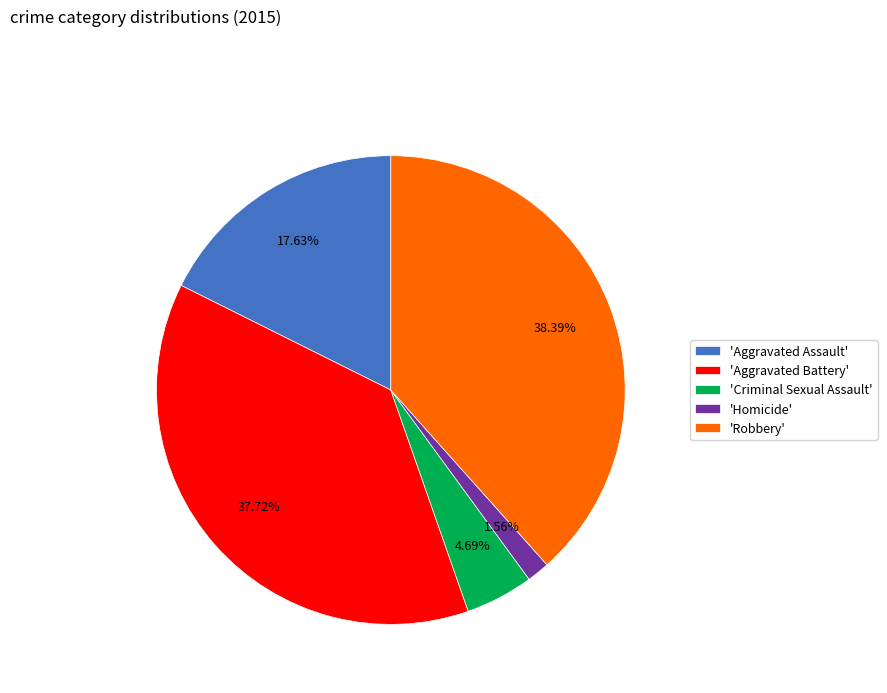

Which slice is the largest?

'Robbery'